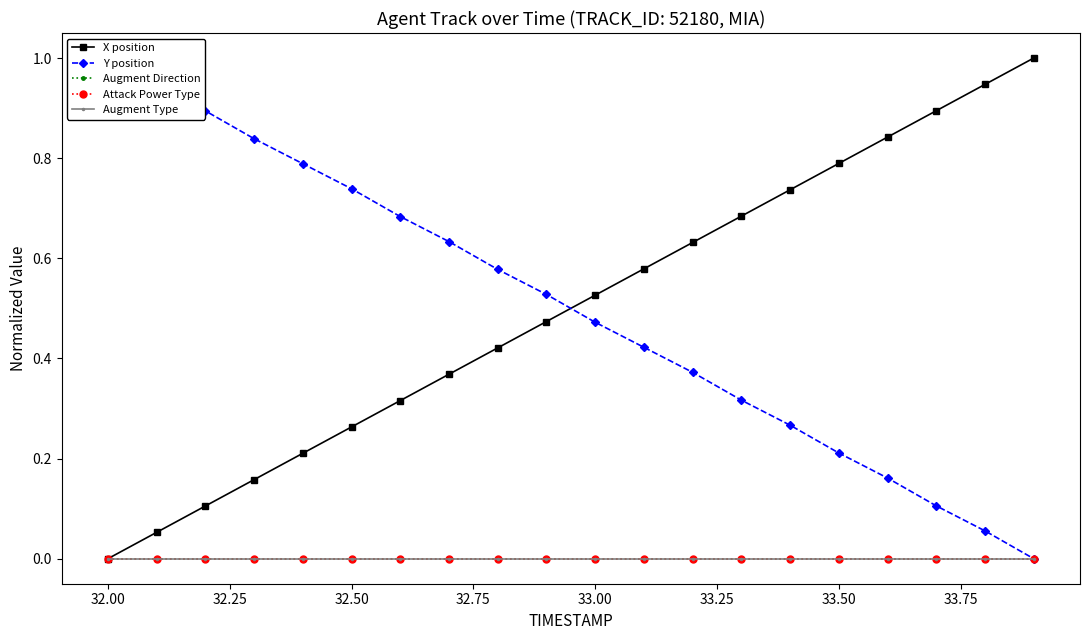

Is this an area chart (filled region under the line)?

No